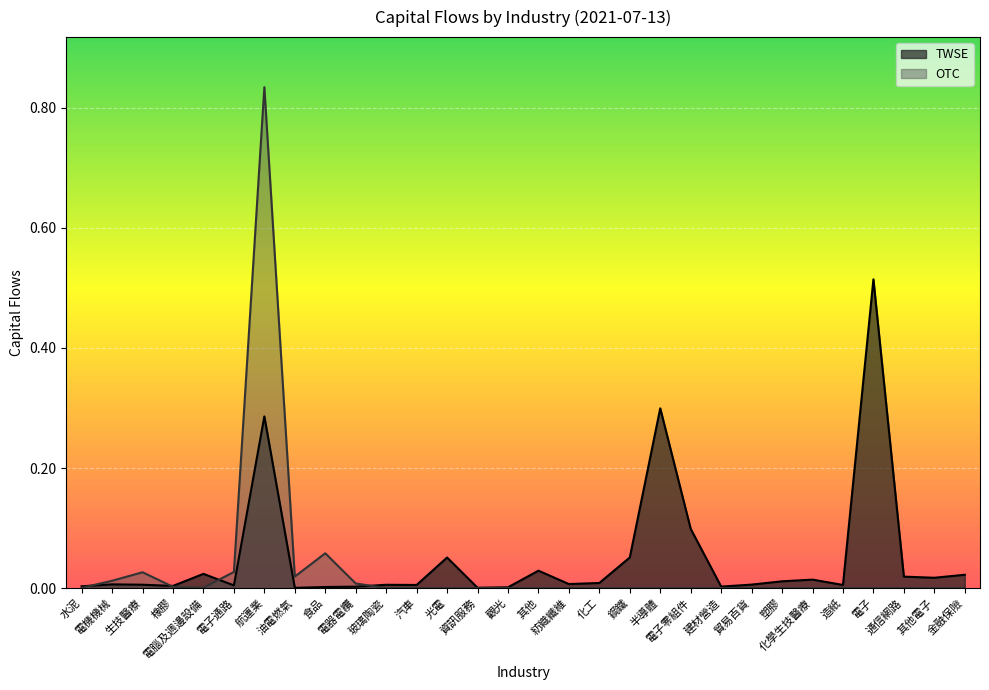

What is the difference between the maximum and minimum values in the OTC series?

0.8